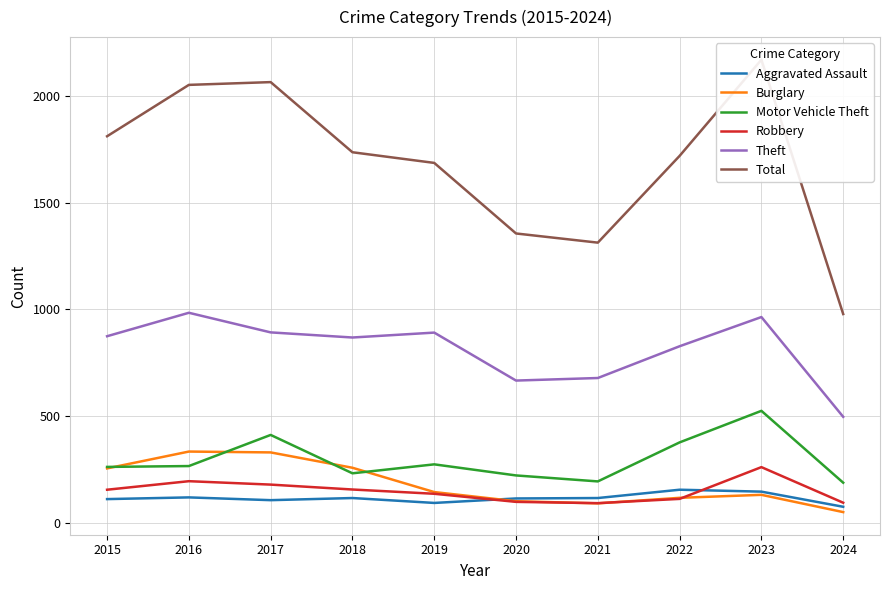

Read the Total value at 2021.

1313